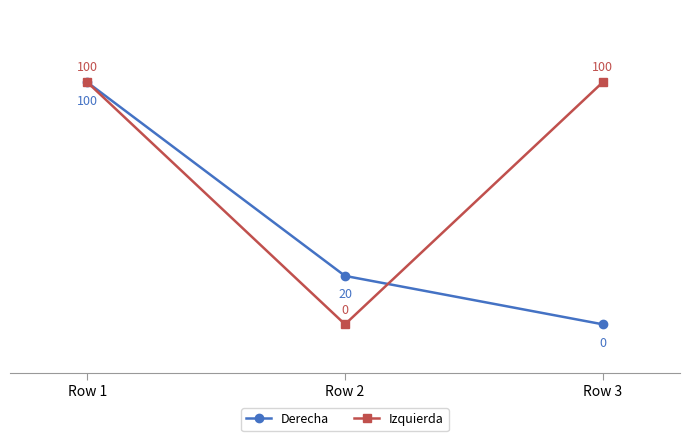

What is the maximum value shown in the chart?

100